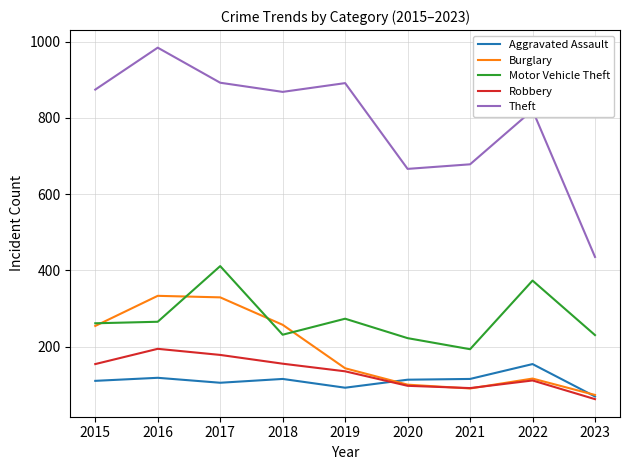

True or false: Motor Vehicle Theft and Aggravated Assault intersect in this chart.

False